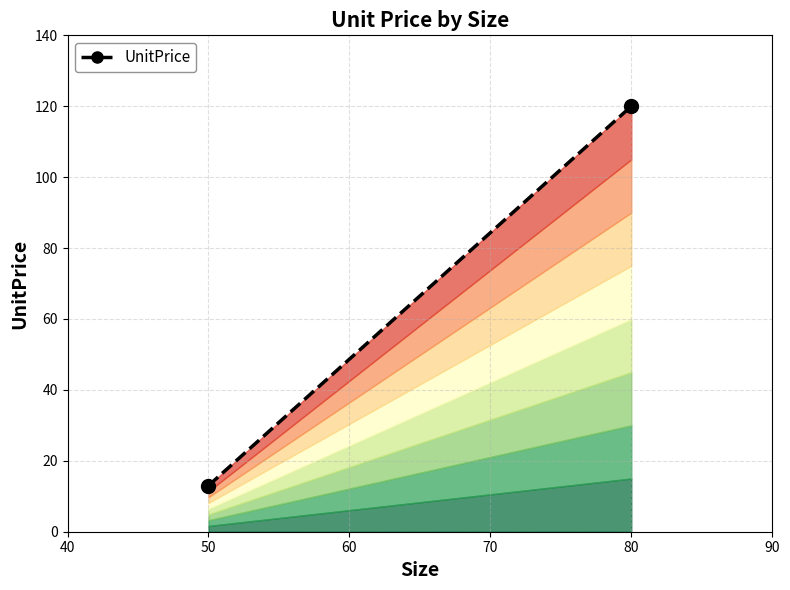

What is the average value?

66